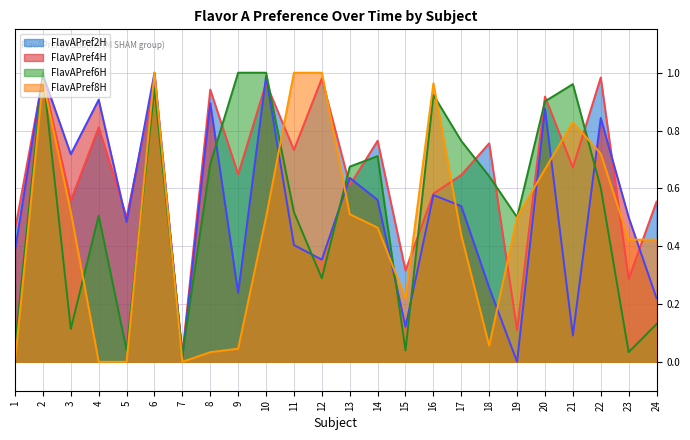

Which series has the widest spread of values?

FlavAPref4H